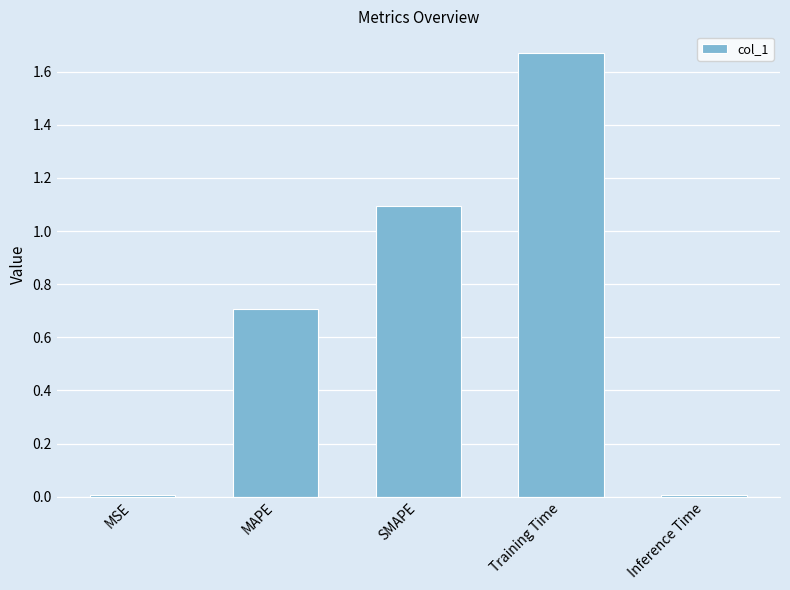

What is the sum of all values?

3.5